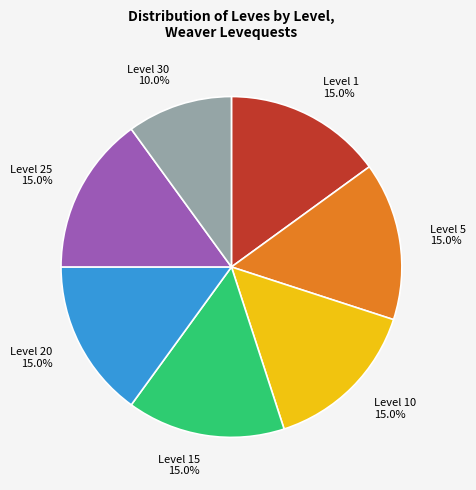

Which category has the smallest portion of the pie?

Level 30